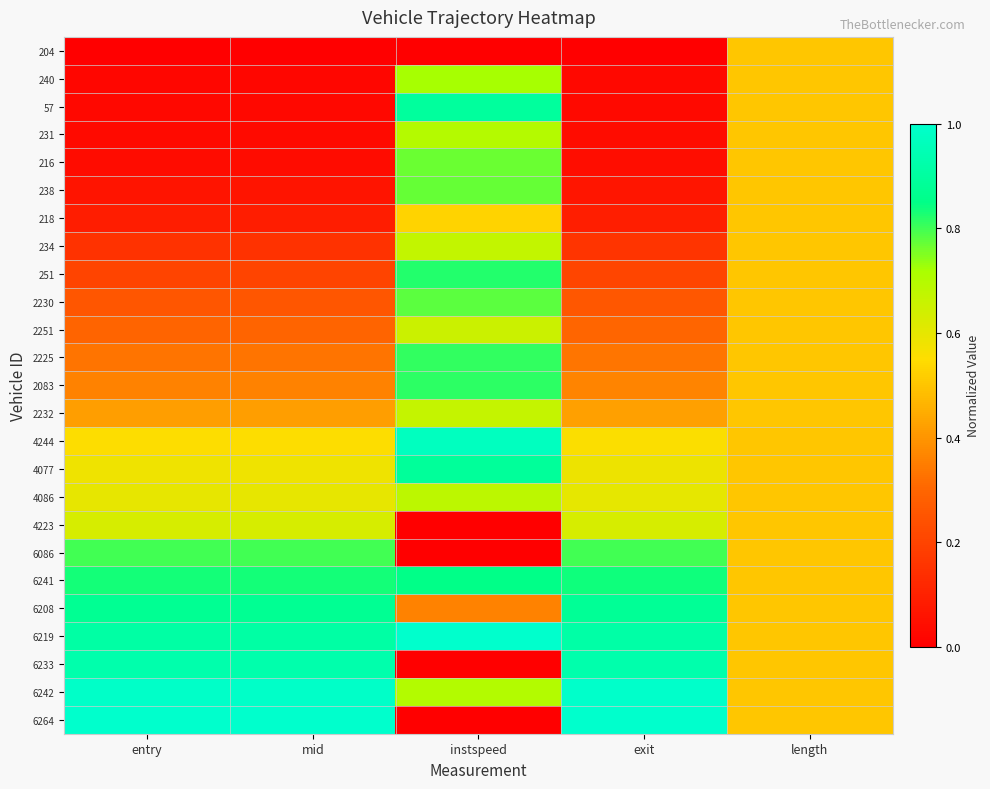

Between entry and exit, which is larger?

entry